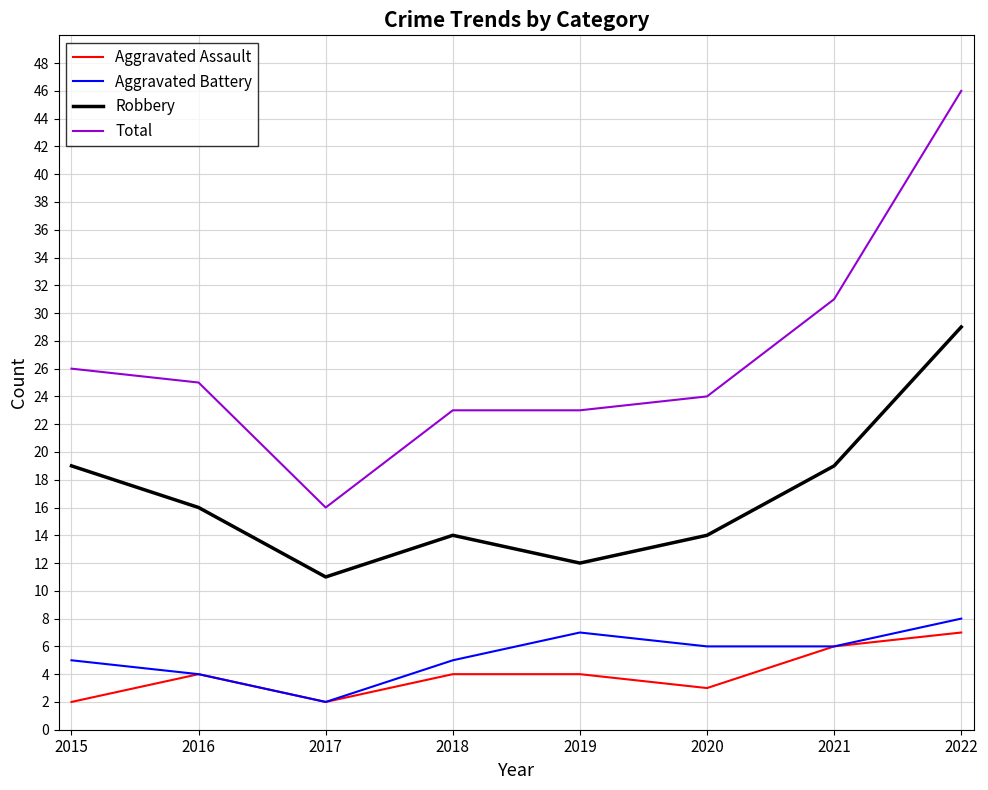

What is the highest value of the Total series?

46